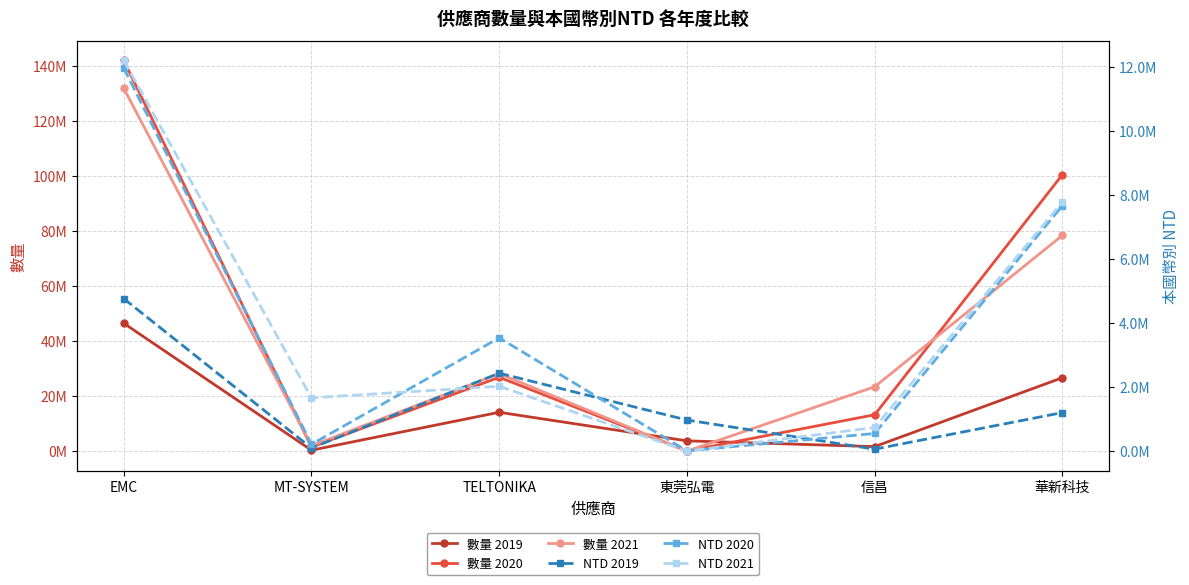

Is it true that 數量 2021 equals 3294610.7 at MT-SYSTEM?

False